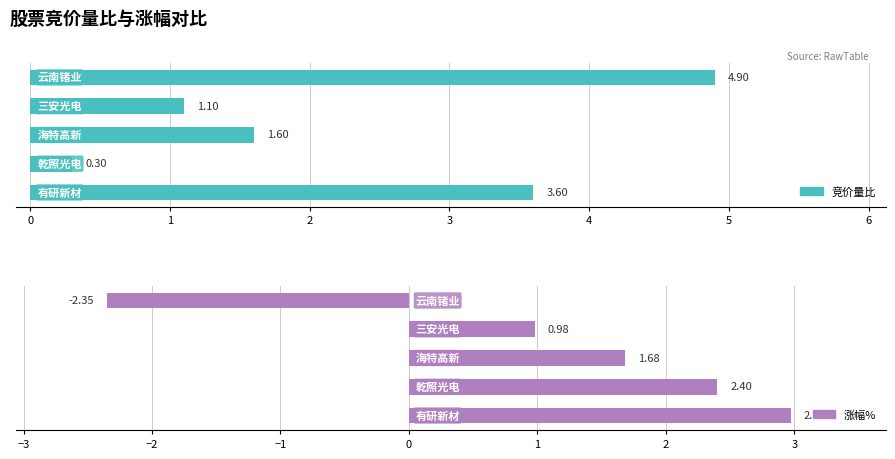

True or false: 竞价量比 has a value of 1.5 at −1.

False